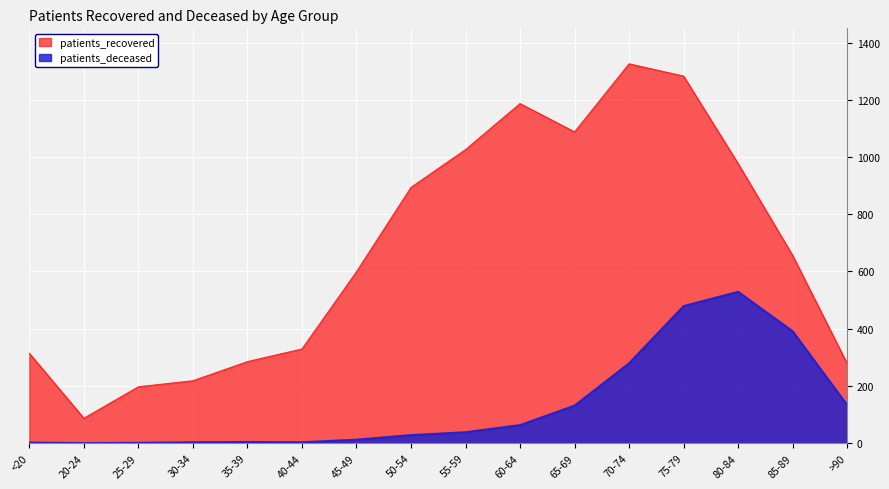

What position from the right is >90?

1